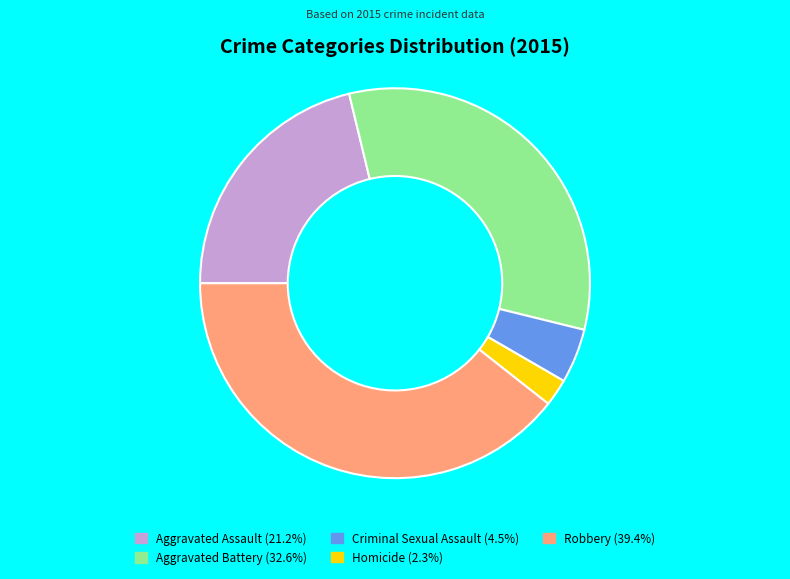

Is it true that Aggravated Battery is 33% of the pie?

True